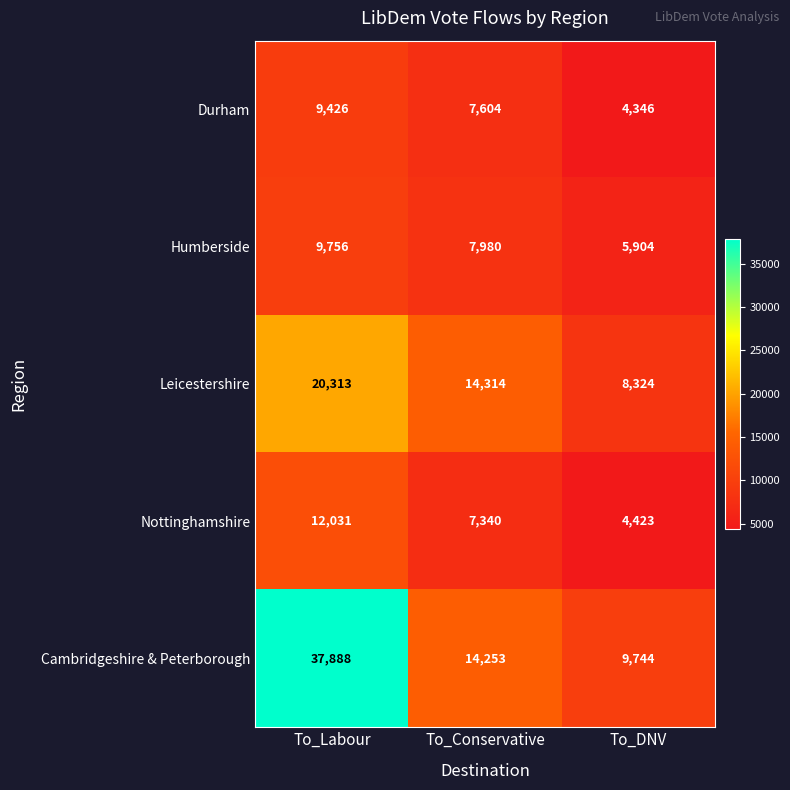

What is the difference between the highest and lowest values at To_Conservative?

6974